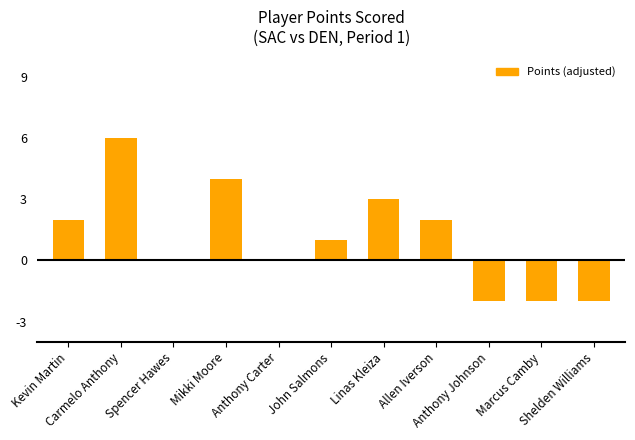

What is the maximum value shown in the chart?

6